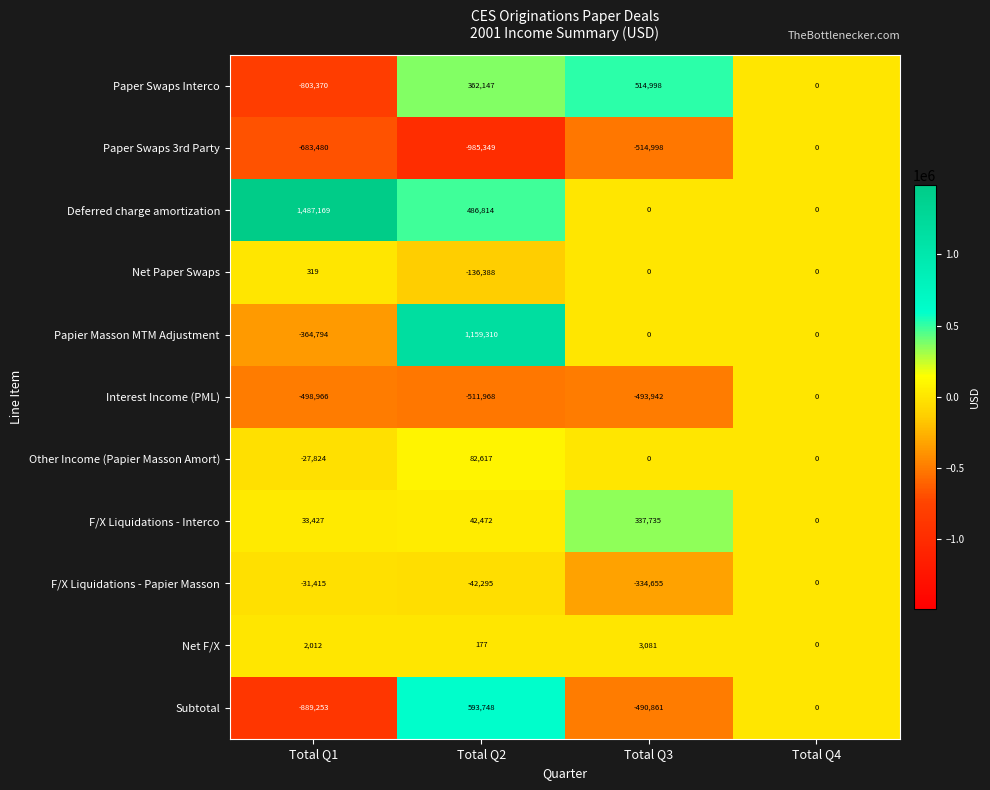

Which series has the largest total across all categories?

Deferred charge amortization